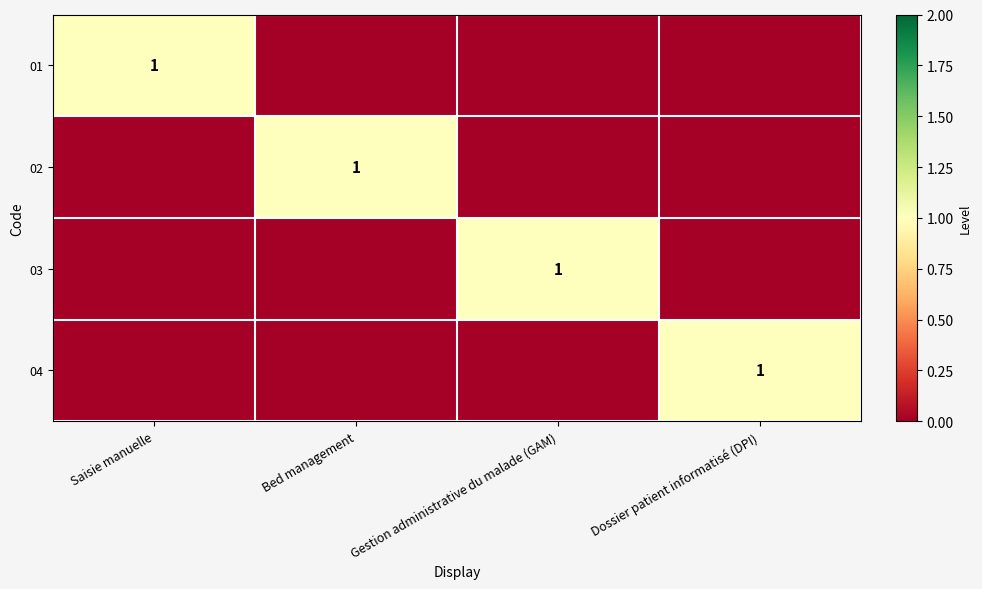

Between Saisie manuelle and Bed management, which is larger?

Saisie manuelle